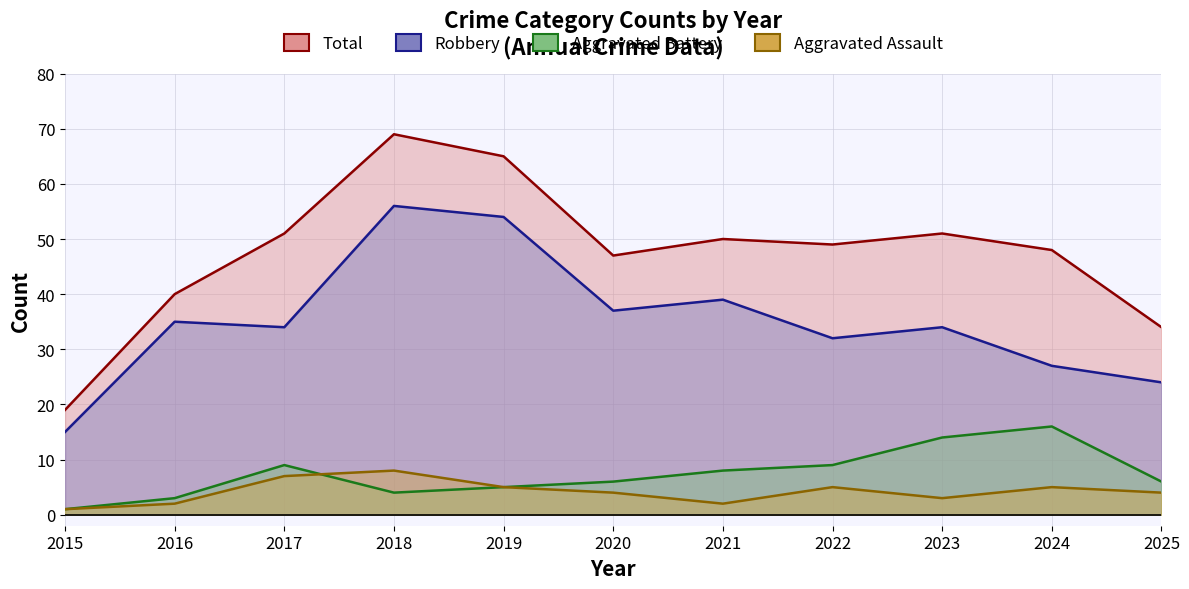

What is the sum of all Total values?

523